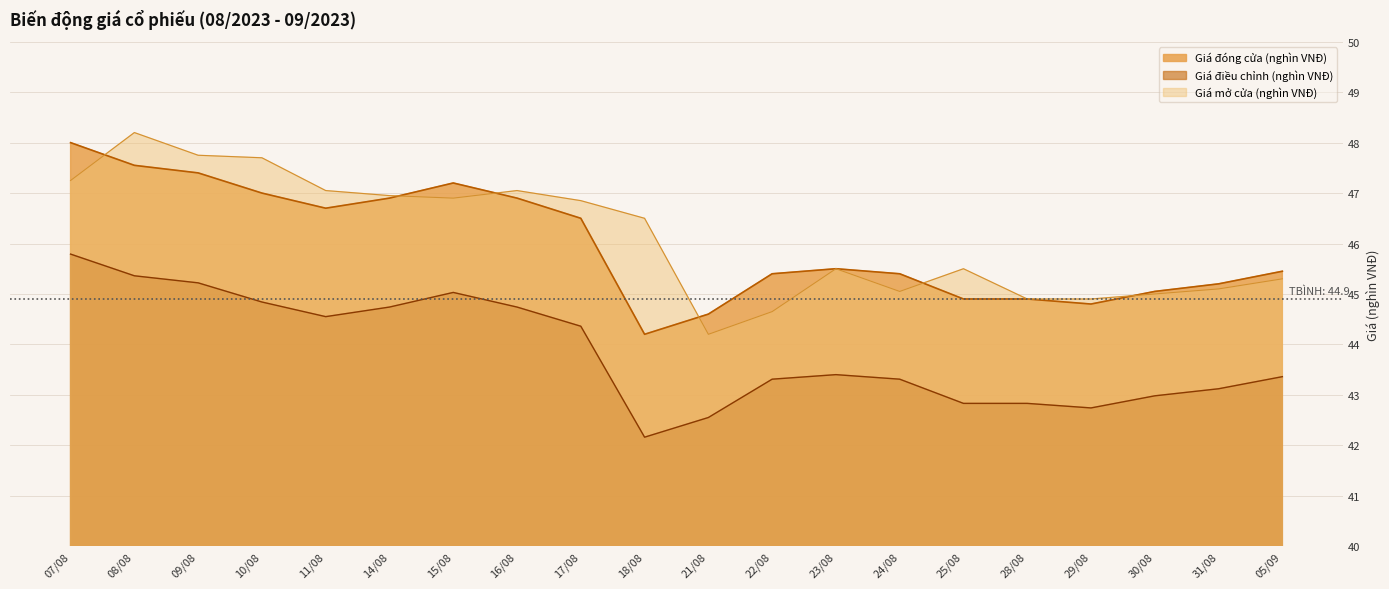

How many data points does each series have?

20